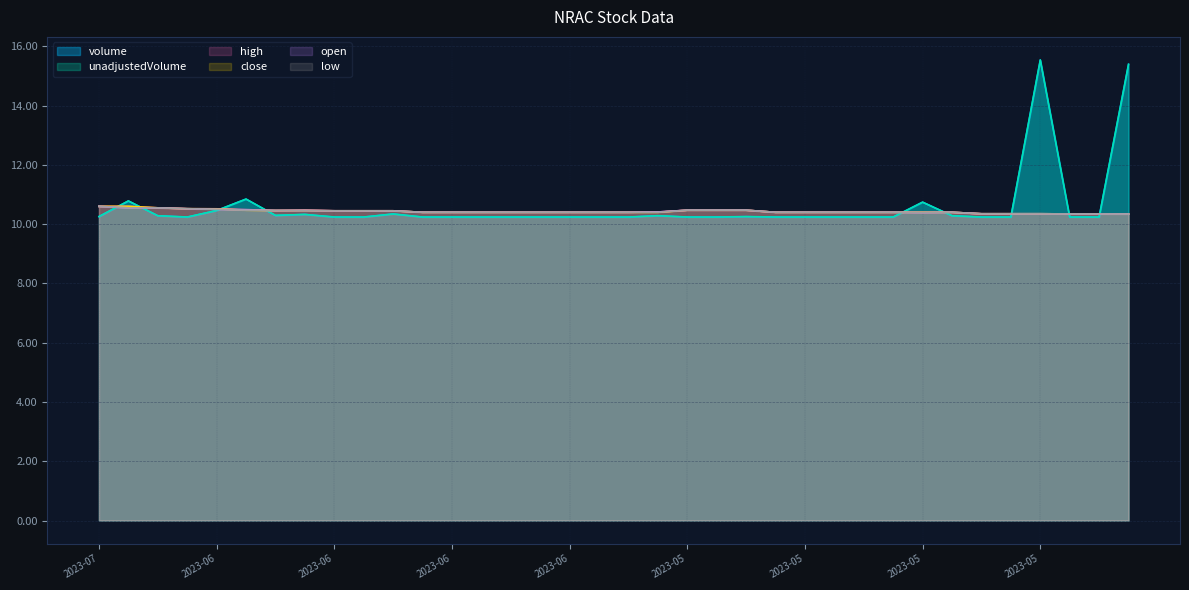

Is it true that open equals 10.5 at 2023-06-28?

True